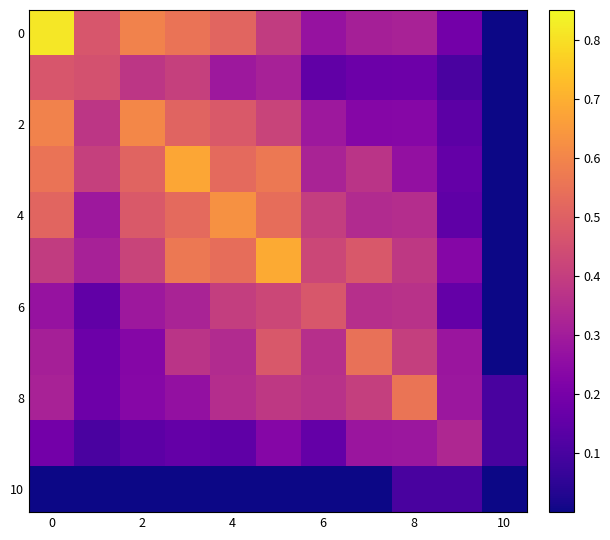

At how many categories does at least one series exceed 0?

11